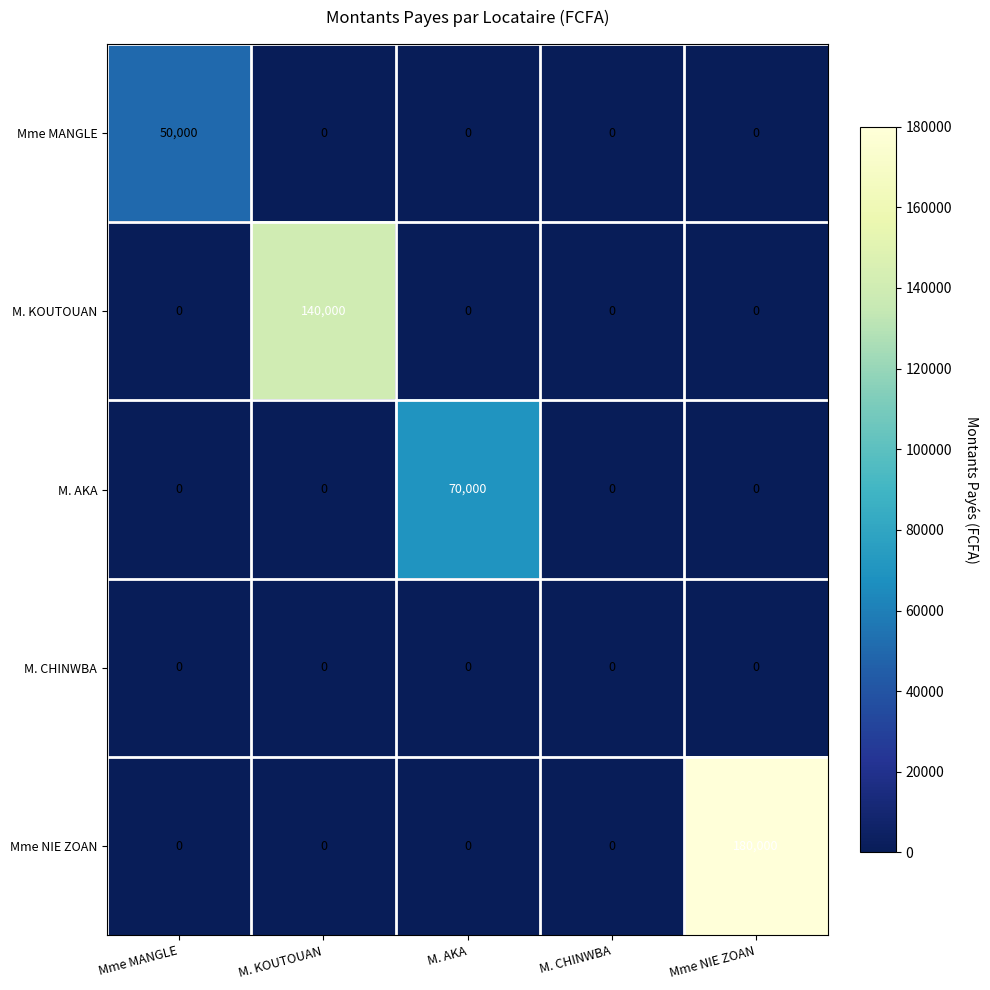

What is the difference between the maximum and second lowest values in the Mme NIE ZOAN series?

180000